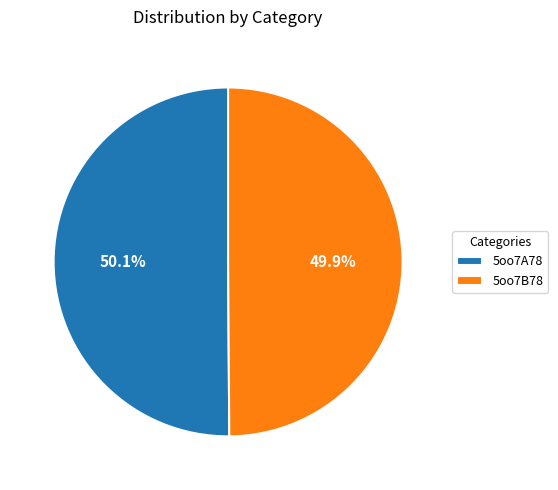

To the nearest percent, what portion does 5oo7A78 represent?

50%